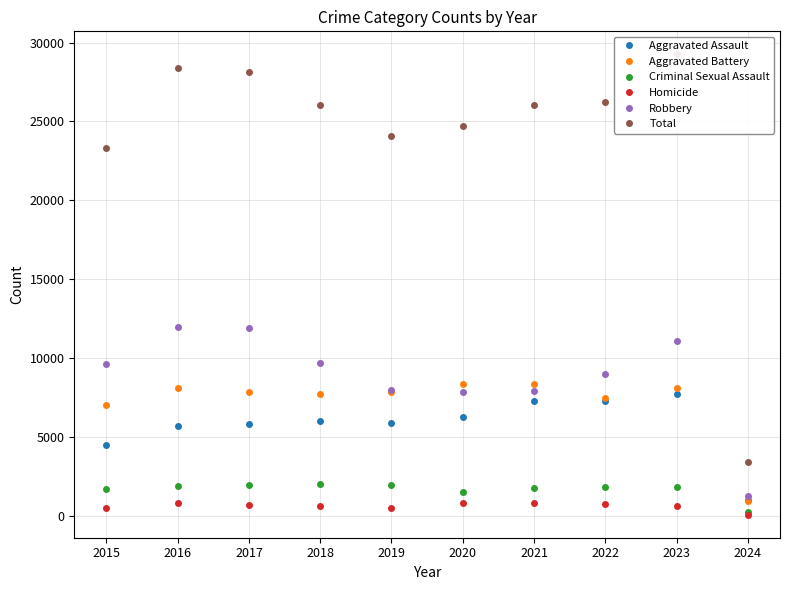

Which has a higher value, 2018 or 2022?

2022